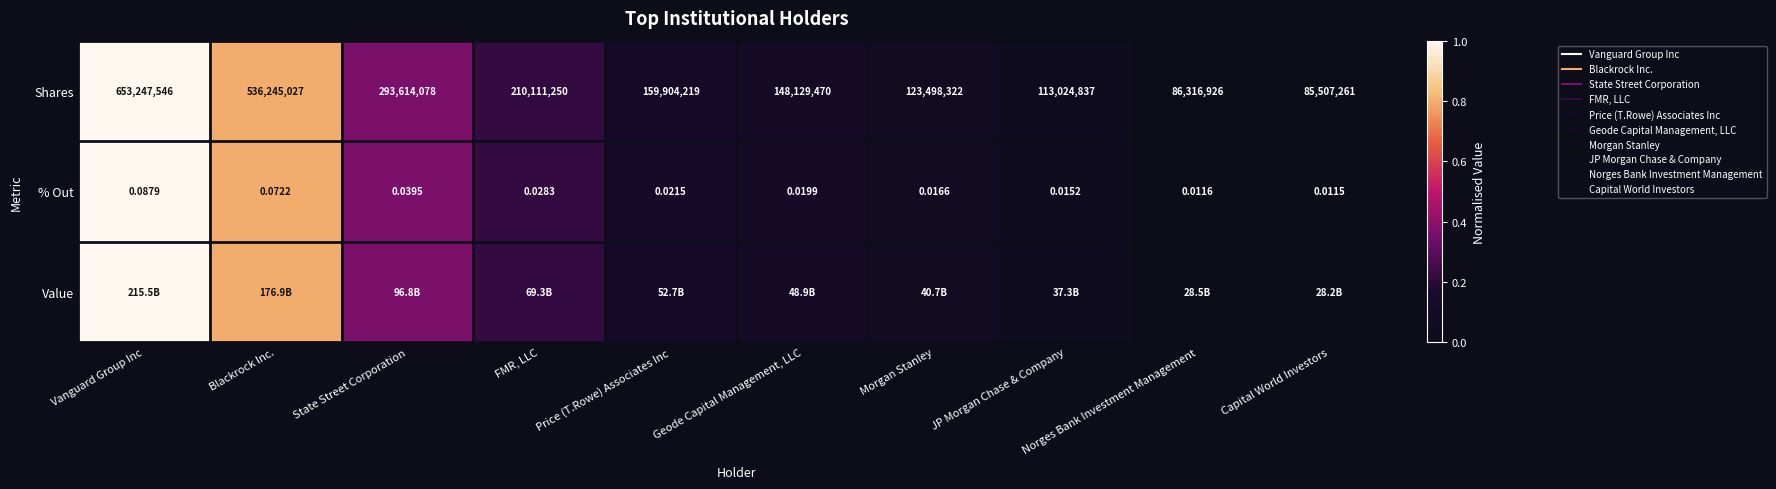

Which category has the lowest value in the Value series?

Capital World Investors